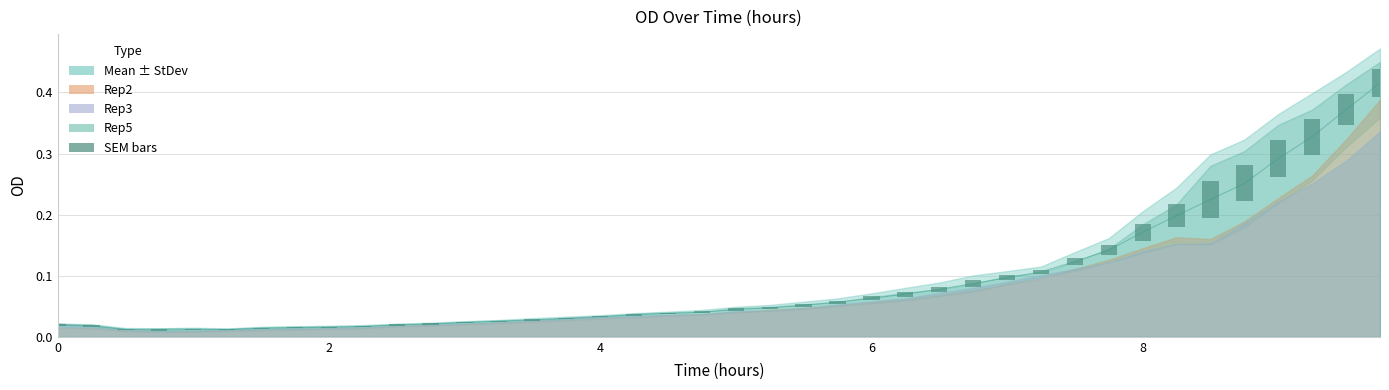

The value at 10 is 0.0. True or false?

False